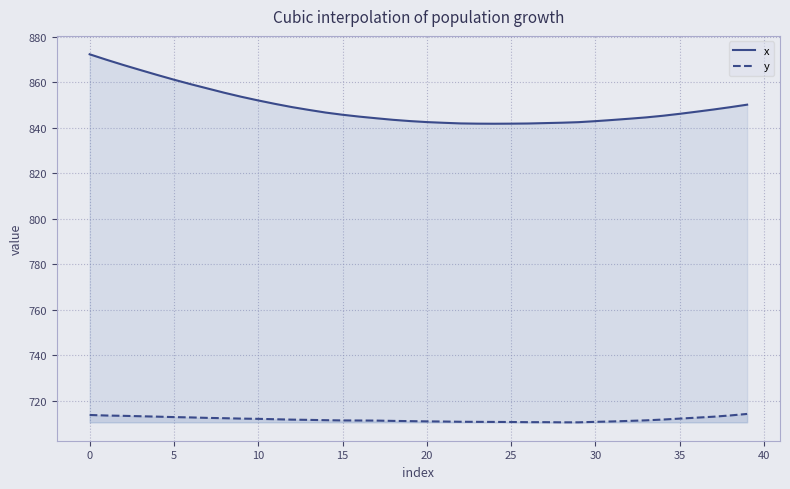

True or false: x and y intersect in this chart.

False